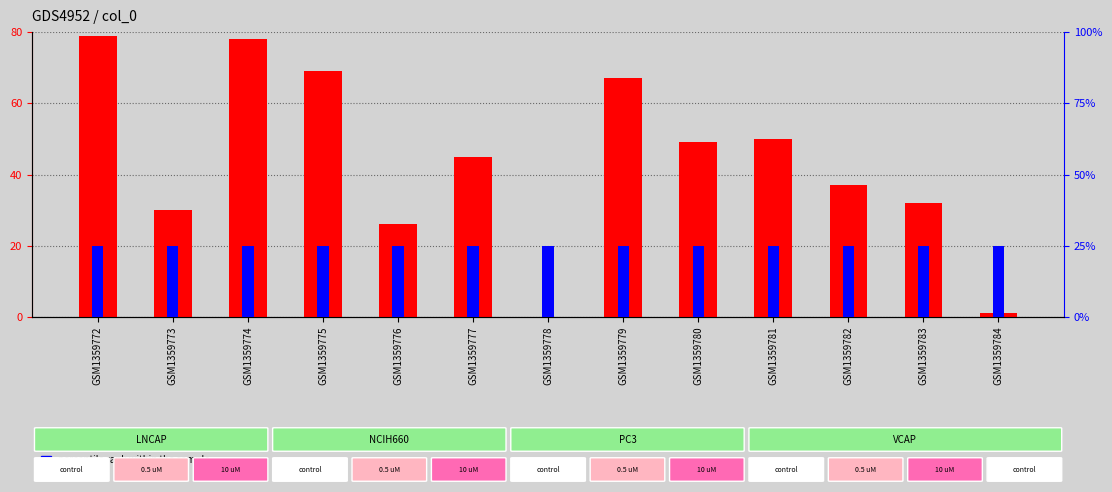

What is the difference between the count values at GSM1359778 and GSM1359782?

37